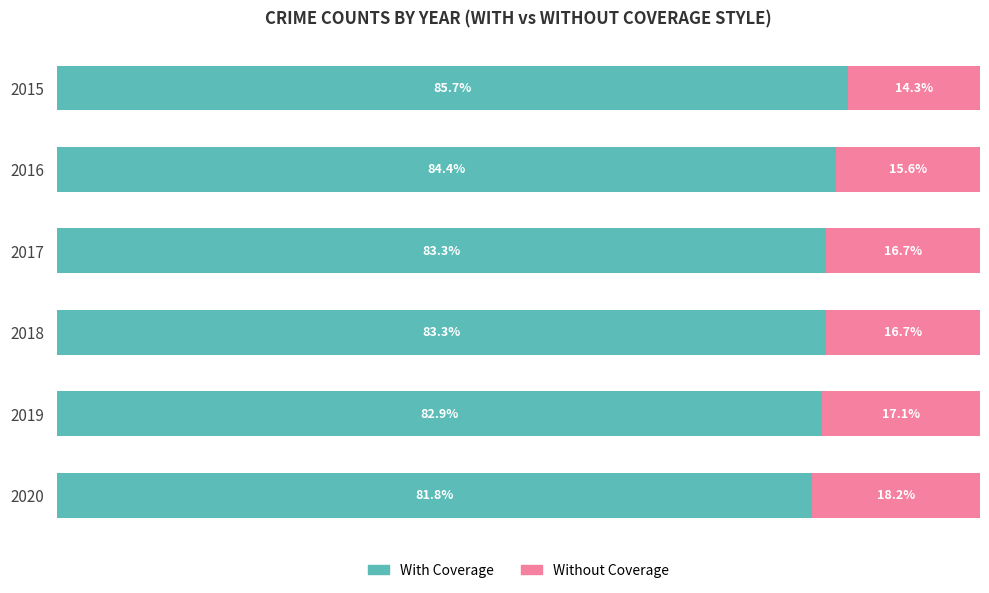

What are all the series names shown in the legend?

With Coverage, Without Coverage